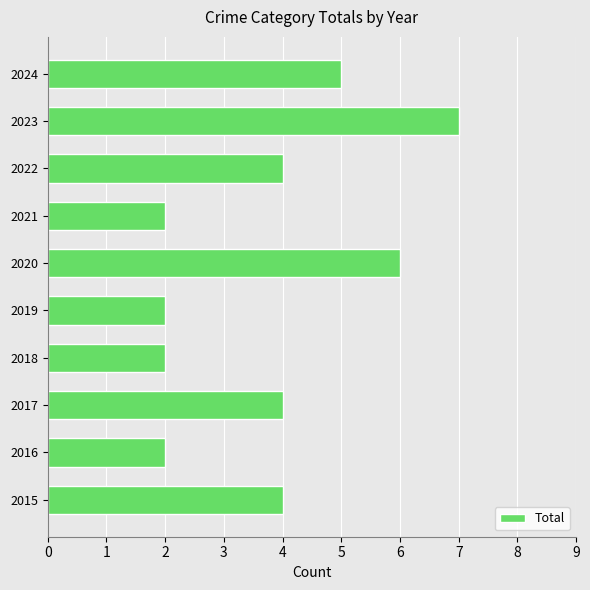

The chart shows a value of 4 at 2020. True or false?

False